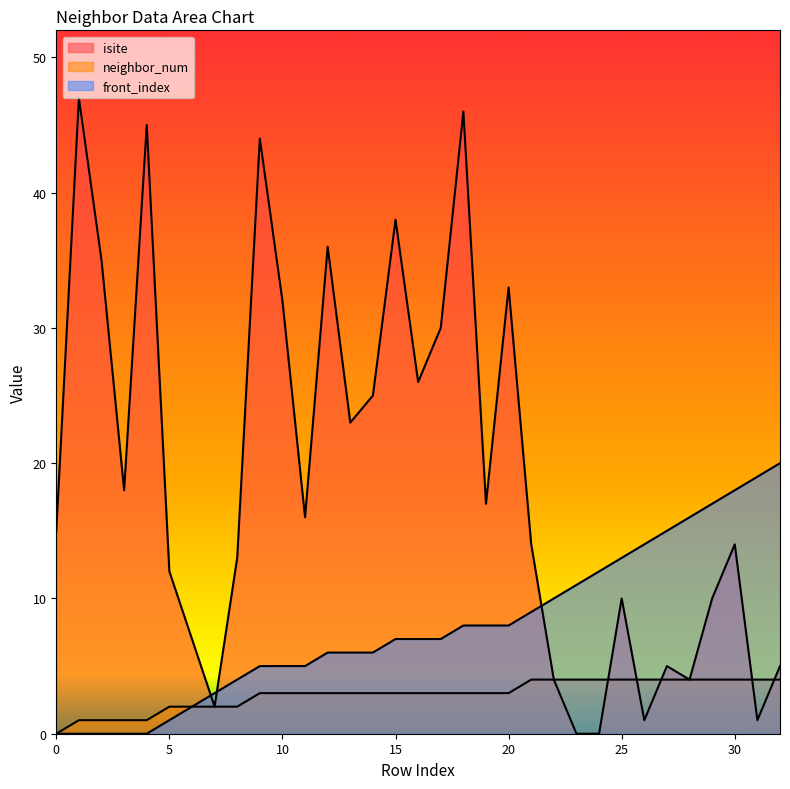

Where is front_index nearest to the value 10?

22